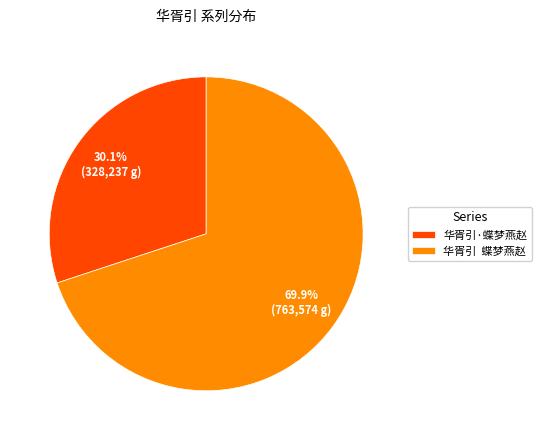

Approximately how many times larger is the value at 华胥引·蝶梦燕赵 compared to 华胥引 蝶梦燕赵?

0.4